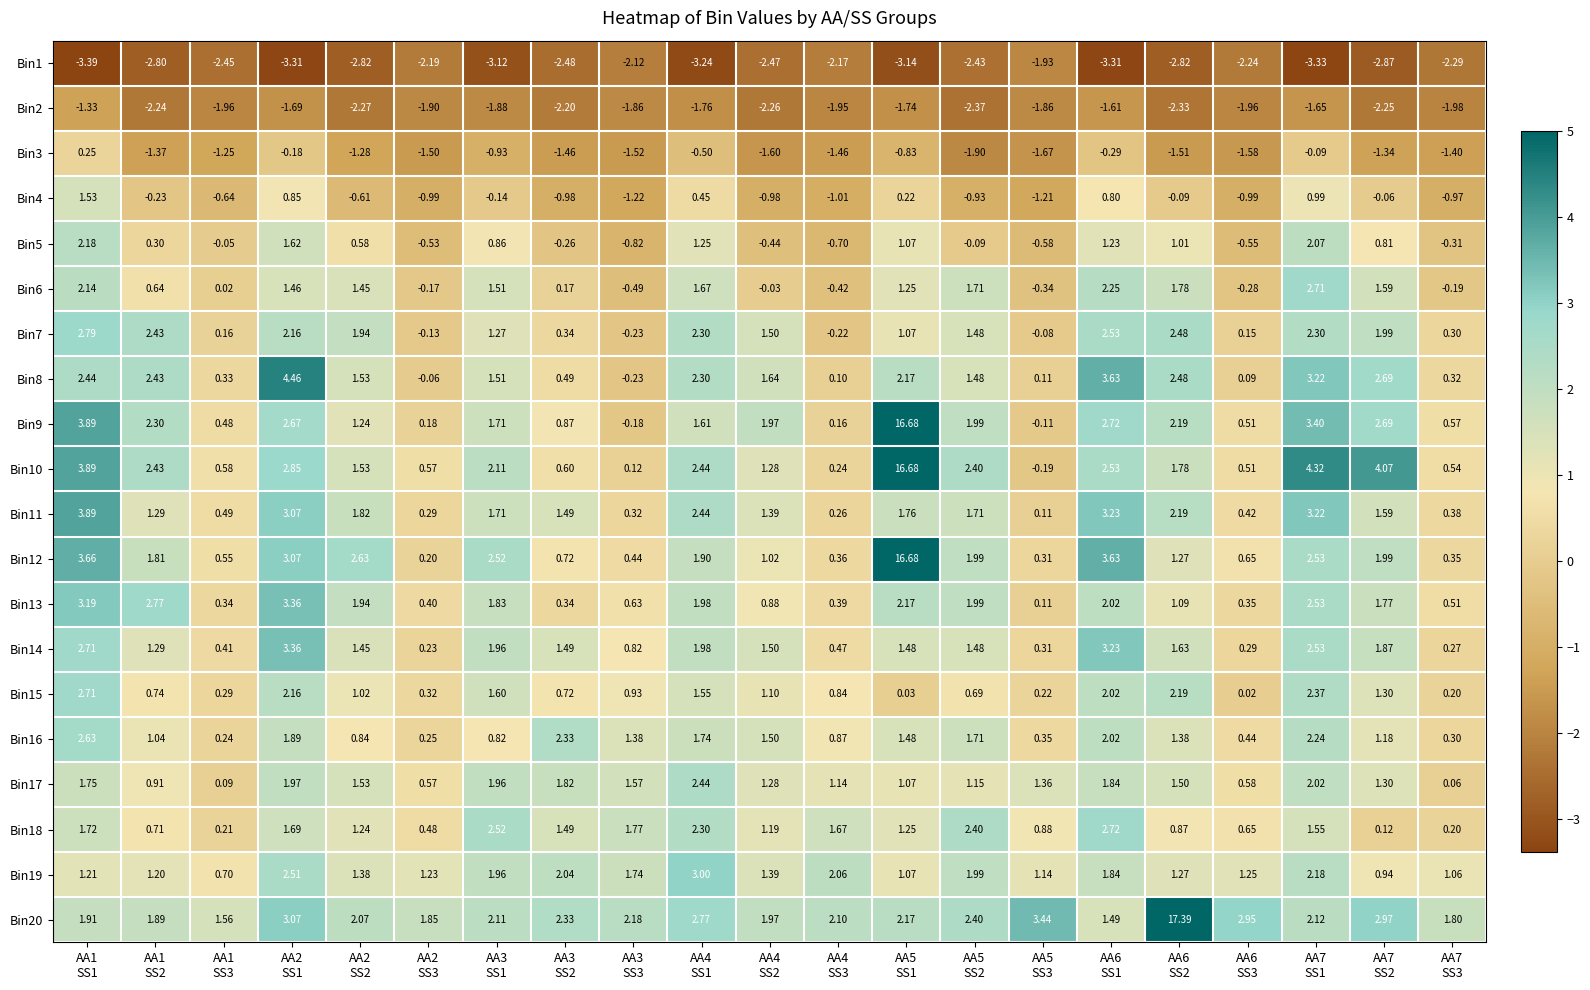

Reading right to left, extract all data points from this chart.

Bin1: AA7
SS3=-2.3	AA7
SS2=-2.9	AA7
SS1=-3.3	AA6
SS3=-2.2	AA6
SS2=-2.8	AA6
SS1=-3.3	AA5
SS3=-1.9	AA5
SS2=-2.4	AA5
SS1=-3.1	AA4
SS3=-2.2	AA4
SS2=-2.5	AA4
SS1=-3.2	AA3
SS3=-2.1	AA3
SS2=-2.5	AA3
SS1=-3.1	AA2
SS3=-2.2	AA2
SS2=-2.8	AA2
SS1=-3.3	AA1
SS3=-2.5	AA1
SS2=-2.8	AA1
SS1=-3.4
Bin2: AA7
SS3=-2.0	AA7
SS2=-2.2	AA7
SS1=-1.6	AA6
SS3=-2.0	AA6
SS2=-2.3	AA6
SS1=-1.6	AA5
SS3=-1.9	AA5
SS2=-2.4	AA5
SS1=-1.7	AA4
SS3=-1.9	AA4
SS2=-2.3	AA4
SS1=-1.8	AA3
SS3=-1.9	AA3
SS2=-2.2	AA3
SS1=-1.9	AA2
SS3=-1.9	AA2
SS2=-2.3	AA2
SS1=-1.7	AA1
SS3=-2.0	AA1
SS2=-2.2	AA1
SS1=-1.3
Bin3: AA7
SS3=-1.4	AA7
SS2=-1.3	AA7
SS1=-0.1	AA6
SS3=-1.6	AA6
SS2=-1.5	AA6
SS1=-0.3	AA5
SS3=-1.7	AA5
SS2=-1.9	AA5
SS1=-0.8	AA4
SS3=-1.5	AA4
SS2=-1.6	AA4
SS1=-0.5	AA3
SS3=-1.5	AA3
SS2=-1.5	AA3
SS1=-0.9	AA2
SS3=-1.5	AA2
SS2=-1.3	AA2
SS1=-0.2	AA1
SS3=-1.2	AA1
SS2=-1.4	AA1
SS1=0.2
Bin4: AA7
SS3=-1.0	AA7
SS2=-0.1	AA7
SS1=1.0	AA6
SS3=-1.0	AA6
SS2=-0.1	AA6
SS1=0.8	AA5
SS3=-1.2	AA5
SS2=-0.9	AA5
SS1=0.2	AA4
SS3=-1.0	AA4
SS2=-1.0	AA4
SS1=0.5	AA3
SS3=-1.2	AA3
SS2=-1.0	AA3
SS1=-0.1	AA2
SS3=-1.0	AA2
SS2=-0.6	AA2
SS1=0.8	AA1
SS3=-0.6	AA1
SS2=-0.2	AA1
SS1=1.5
Bin5: AA7
SS3=-0.3	AA7
SS2=0.8	AA7
SS1=2.1	AA6
SS3=-0.6	AA6
SS2=1.0	AA6
SS1=1.2	AA5
SS3=-0.6	AA5
SS2=-0.1	AA5
SS1=1.1	AA4
SS3=-0.7	AA4
SS2=-0.4	AA4
SS1=1.2	AA3
SS3=-0.8	AA3
SS2=-0.3	AA3
SS1=0.9	AA2
SS3=-0.5	AA2
SS2=0.6	AA2
SS1=1.6	AA1
SS3=-0.1	AA1
SS2=0.3	AA1
SS1=2.2
Bin6: AA7
SS3=-0.2	AA7
SS2=1.6	AA7
SS1=2.7	AA6
SS3=-0.3	AA6
SS2=1.8	AA6
SS1=2.2	AA5
SS3=-0.3	AA5
SS2=1.7	AA5
SS1=1.2	AA4
SS3=-0.4	AA4
SS2=-0.0	AA4
SS1=1.7	AA3
SS3=-0.5	AA3
SS2=0.2	AA3
SS1=1.5	AA2
SS3=-0.2	AA2
SS2=1.4	AA2
SS1=1.5	AA1
SS3=0.0	AA1
SS2=0.6	AA1
SS1=2.1
Bin7: AA7
SS3=0.3	AA7
SS2=2.0	AA7
SS1=2.3	AA6
SS3=0.1	AA6
SS2=2.5	AA6
SS1=2.5	AA5
SS3=-0.1	AA5
SS2=1.5	AA5
SS1=1.1	AA4
SS3=-0.2	AA4
SS2=1.5	AA4
SS1=2.3	AA3
SS3=-0.2	AA3
SS2=0.3	AA3
SS1=1.3	AA2
SS3=-0.1	AA2
SS2=1.9	AA2
SS1=2.2	AA1
SS3=0.2	AA1
SS2=2.4	AA1
SS1=2.8
Bin8: AA7
SS3=0.3	AA7
SS2=2.7	AA7
SS1=3.2	AA6
SS3=0.1	AA6
SS2=2.5	AA6
SS1=3.6	AA5
SS3=0.1	AA5
SS2=1.5	AA5
SS1=2.2	AA4
SS3=0.1	AA4
SS2=1.6	AA4
SS1=2.3	AA3
SS3=-0.2	AA3
SS2=0.5	AA3
SS1=1.5	AA2
SS3=-0.1	AA2
SS2=1.5	AA2
SS1=4.5	AA1
SS3=0.3	AA1
SS2=2.4	AA1
SS1=2.4
Bin9: AA7
SS3=0.6	AA7
SS2=2.7	AA7
SS1=3.4	AA6
SS3=0.5	AA6
SS2=2.2	AA6
SS1=2.7	AA5
SS3=-0.1	AA5
SS2=2.0	AA5
SS1=16.7	AA4
SS3=0.2	AA4
SS2=2.0	AA4
SS1=1.6	AA3
SS3=-0.2	AA3
SS2=0.9	AA3
SS1=1.7	AA2
SS3=0.2	AA2
SS2=1.2	AA2
SS1=2.7	AA1
SS3=0.5	AA1
SS2=2.3	AA1
SS1=3.9
Bin10: AA7
SS3=0.5	AA7
SS2=4.1	AA7
SS1=4.3	AA6
SS3=0.5	AA6
SS2=1.8	AA6
SS1=2.5	AA5
SS3=-0.2	AA5
SS2=2.4	AA5
SS1=16.7	AA4
SS3=0.2	AA4
SS2=1.3	AA4
SS1=2.4	AA3
SS3=0.1	AA3
SS2=0.6	AA3
SS1=2.1	AA2
SS3=0.6	AA2
SS2=1.5	AA2
SS1=2.9	AA1
SS3=0.6	AA1
SS2=2.4	AA1
SS1=3.9
Bin11: AA7
SS3=0.4	AA7
SS2=1.6	AA7
SS1=3.2	AA6
SS3=0.4	AA6
SS2=2.2	AA6
SS1=3.2	AA5
SS3=0.1	AA5
SS2=1.7	AA5
SS1=1.8	AA4
SS3=0.3	AA4
SS2=1.4	AA4
SS1=2.4	AA3
SS3=0.3	AA3
SS2=1.5	AA3
SS1=1.7	AA2
SS3=0.3	AA2
SS2=1.8	AA2
SS1=3.1	AA1
SS3=0.5	AA1
SS2=1.3	AA1
SS1=3.9
Bin12: AA7
SS3=0.3	AA7
SS2=2.0	AA7
SS1=2.5	AA6
SS3=0.7	AA6
SS2=1.3	AA6
SS1=3.6	AA5
SS3=0.3	AA5
SS2=2.0	AA5
SS1=16.7	AA4
SS3=0.4	AA4
SS2=1.0	AA4
SS1=1.9	AA3
SS3=0.4	AA3
SS2=0.7	AA3
SS1=2.5	AA2
SS3=0.2	AA2
SS2=2.6	AA2
SS1=3.1	AA1
SS3=0.6	AA1
SS2=1.8	AA1
SS1=3.7
Bin13: AA7
SS3=0.5	AA7
SS2=1.8	AA7
SS1=2.5	AA6
SS3=0.3	AA6
SS2=1.1	AA6
SS1=2.0	AA5
SS3=0.1	AA5
SS2=2.0	AA5
SS1=2.2	AA4
SS3=0.4	AA4
SS2=0.9	AA4
SS1=2.0	AA3
SS3=0.6	AA3
SS2=0.3	AA3
SS1=1.8	AA2
SS3=0.4	AA2
SS2=1.9	AA2
SS1=3.4	AA1
SS3=0.3	AA1
SS2=2.8	AA1
SS1=3.2
Bin14: AA7
SS3=0.3	AA7
SS2=1.9	AA7
SS1=2.5	AA6
SS3=0.3	AA6
SS2=1.6	AA6
SS1=3.2	AA5
SS3=0.3	AA5
SS2=1.5	AA5
SS1=1.5	AA4
SS3=0.5	AA4
SS2=1.5	AA4
SS1=2.0	AA3
SS3=0.8	AA3
SS2=1.5	AA3
SS1=2.0	AA2
SS3=0.2	AA2
SS2=1.4	AA2
SS1=3.4	AA1
SS3=0.4	AA1
SS2=1.3	AA1
SS1=2.7
Bin15: AA7
SS3=0.2	AA7
SS2=1.3	AA7
SS1=2.4	AA6
SS3=0.0	AA6
SS2=2.2	AA6
SS1=2.0	AA5
SS3=0.2	AA5
SS2=0.7	AA5
SS1=0.0	AA4
SS3=0.8	AA4
SS2=1.1	AA4
SS1=1.6	AA3
SS3=0.9	AA3
SS2=0.7	AA3
SS1=1.6	AA2
SS3=0.3	AA2
SS2=1.0	AA2
SS1=2.2	AA1
SS3=0.3	AA1
SS2=0.7	AA1
SS1=2.7
Bin16: AA7
SS3=0.3	AA7
SS2=1.2	AA7
SS1=2.2	AA6
SS3=0.4	AA6
SS2=1.4	AA6
SS1=2.0	AA5
SS3=0.3	AA5
SS2=1.7	AA5
SS1=1.5	AA4
SS3=0.9	AA4
SS2=1.5	AA4
SS1=1.7	AA3
SS3=1.4	AA3
SS2=2.3	AA3
SS1=0.8	AA2
SS3=0.2	AA2
SS2=0.8	AA2
SS1=1.9	AA1
SS3=0.2	AA1
SS2=1.0	AA1
SS1=2.6
Bin17: AA7
SS3=0.1	AA7
SS2=1.3	AA7
SS1=2.0	AA6
SS3=0.6	AA6
SS2=1.5	AA6
SS1=1.8	AA5
SS3=1.4	AA5
SS2=1.1	AA5
SS1=1.1	AA4
SS3=1.1	AA4
SS2=1.3	AA4
SS1=2.4	AA3
SS3=1.6	AA3
SS2=1.8	AA3
SS1=2.0	AA2
SS3=0.6	AA2
SS2=1.5	AA2
SS1=2.0	AA1
SS3=0.1	AA1
SS2=0.9	AA1
SS1=1.8
Bin18: AA7
SS3=0.2	AA7
SS2=0.1	AA7
SS1=1.6	AA6
SS3=0.7	AA6
SS2=0.9	AA6
SS1=2.7	AA5
SS3=0.9	AA5
SS2=2.4	AA5
SS1=1.2	AA4
SS3=1.7	AA4
SS2=1.2	AA4
SS1=2.3	AA3
SS3=1.8	AA3
SS2=1.5	AA3
SS1=2.5	AA2
SS3=0.5	AA2
SS2=1.2	AA2
SS1=1.7	AA1
SS3=0.2	AA1
SS2=0.7	AA1
SS1=1.7
Bin19: AA7
SS3=1.1	AA7
SS2=0.9	AA7
SS1=2.2	AA6
SS3=1.2	AA6
SS2=1.3	AA6
SS1=1.8	AA5
SS3=1.1	AA5
SS2=2.0	AA5
SS1=1.1	AA4
SS3=2.1	AA4
SS2=1.4	AA4
SS1=3.0	AA3
SS3=1.7	AA3
SS2=2.0	AA3
SS1=2.0	AA2
SS3=1.2	AA2
SS2=1.4	AA2
SS1=2.5	AA1
SS3=0.7	AA1
SS2=1.2	AA1
SS1=1.2
Bin20: AA7
SS3=1.8	AA7
SS2=3.0	AA7
SS1=2.1	AA6
SS3=3.0	AA6
SS2=17.4	AA6
SS1=1.5	AA5
SS3=3.4	AA5
SS2=2.4	AA5
SS1=2.2	AA4
SS3=2.1	AA4
SS2=2.0	AA4
SS1=2.8	AA3
SS3=2.2	AA3
SS2=2.3	AA3
SS1=2.1	AA2
SS3=1.9	AA2
SS2=2.1	AA2
SS1=3.1	AA1
SS3=1.6	AA1
SS2=1.9	AA1
SS1=1.9